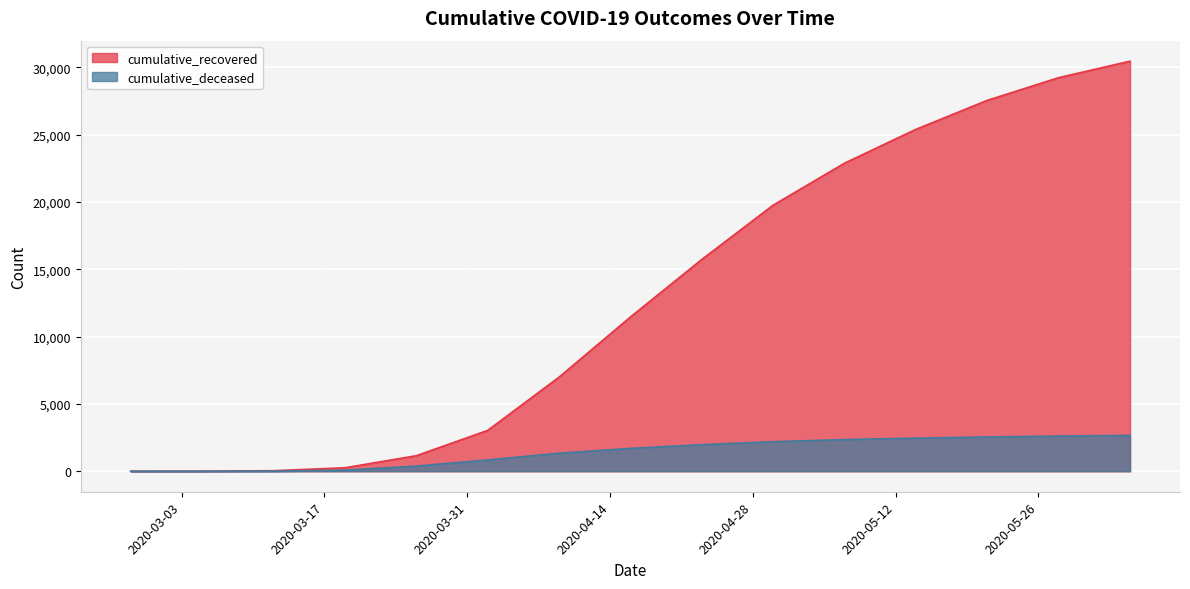

What is the value of the cumulative_recovered point at the 3rd from the left?

40